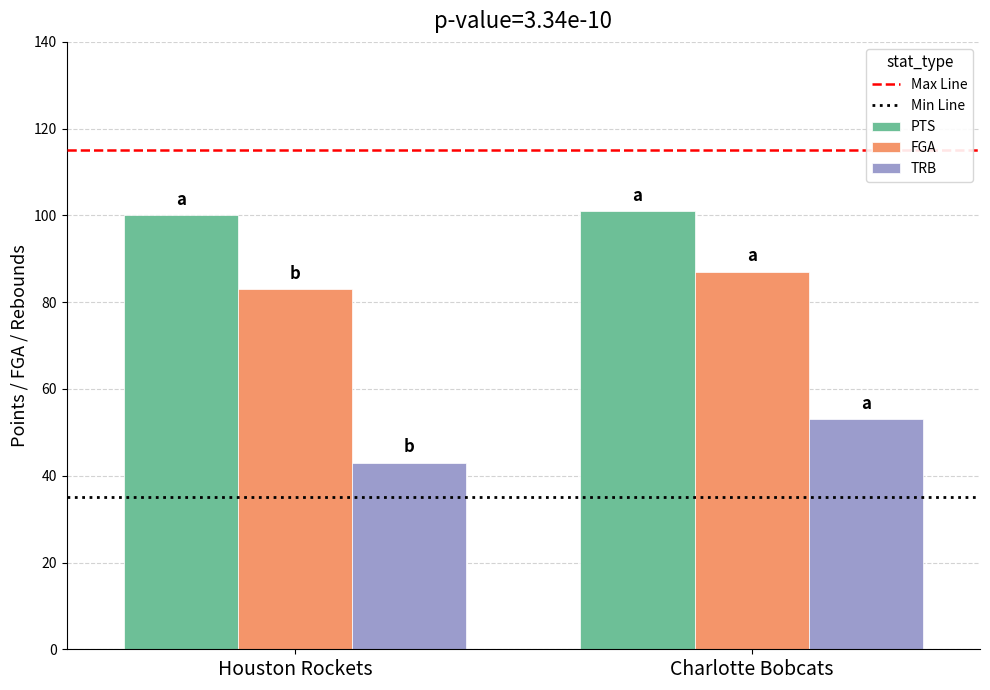

Which series has the widest spread of values?

TRB